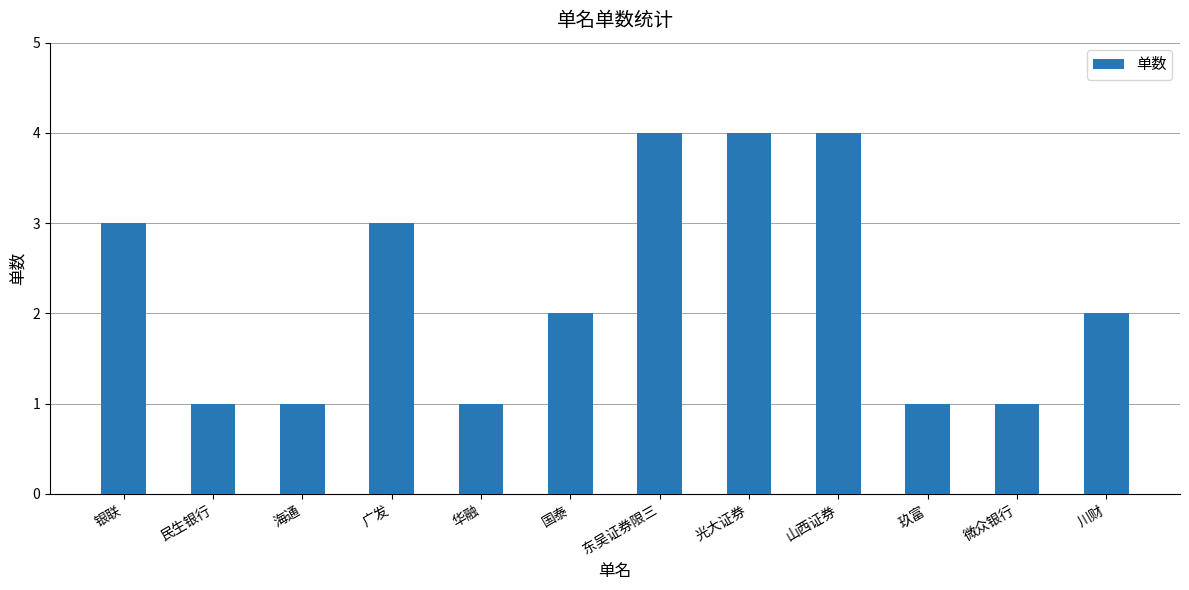

Does the chart contain any negative values?

No